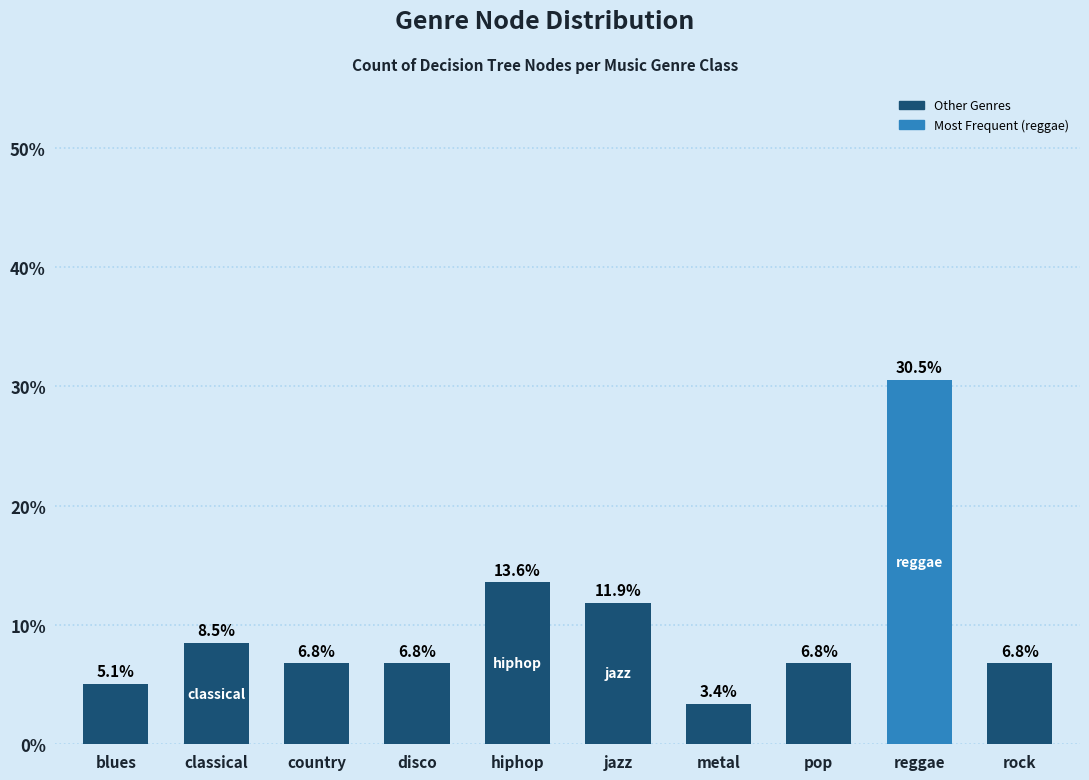

What is the smallest value displayed?

3.4